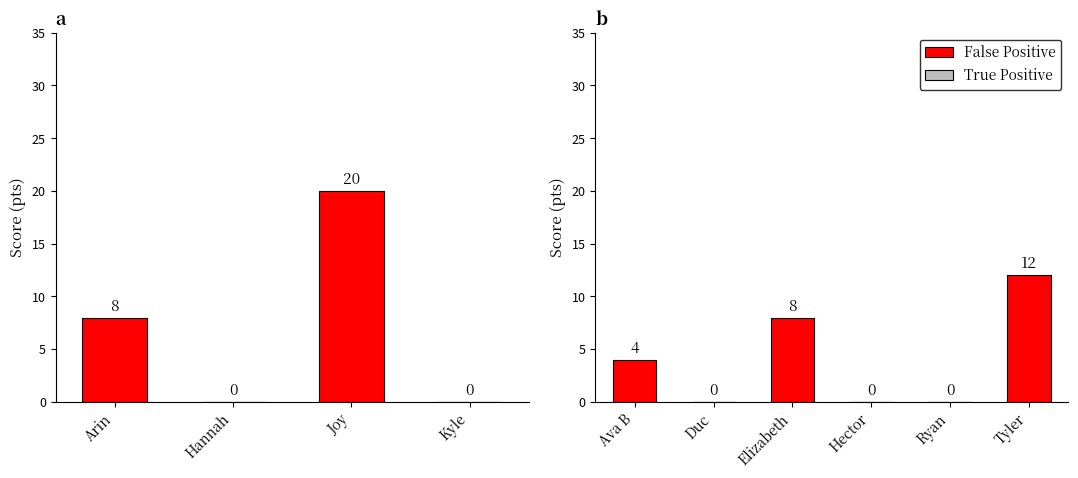

Does the chart contain stacked bars?

No